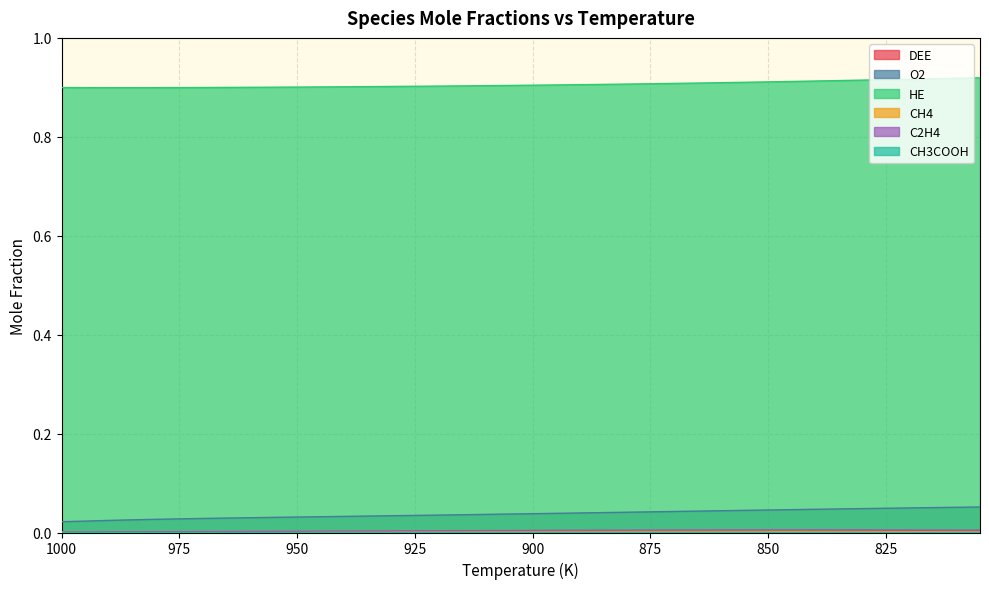

True or false: DEE has more than 1 points higher than both neighbors.

False